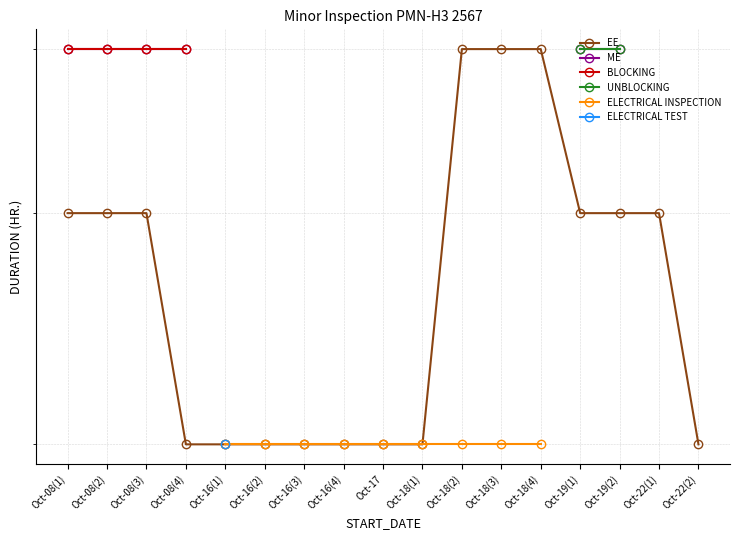

True or false: ELECTRICAL TEST and BLOCKING intersect in this chart.

False